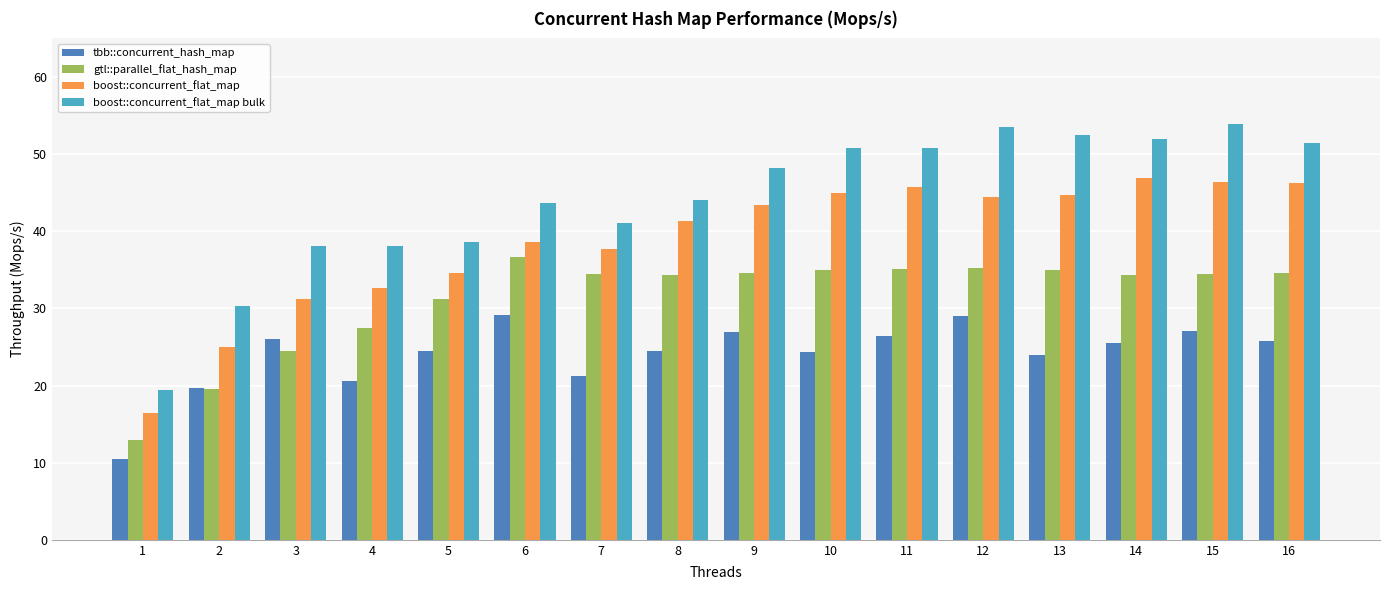

What is the total value across all series at 16?

158.0